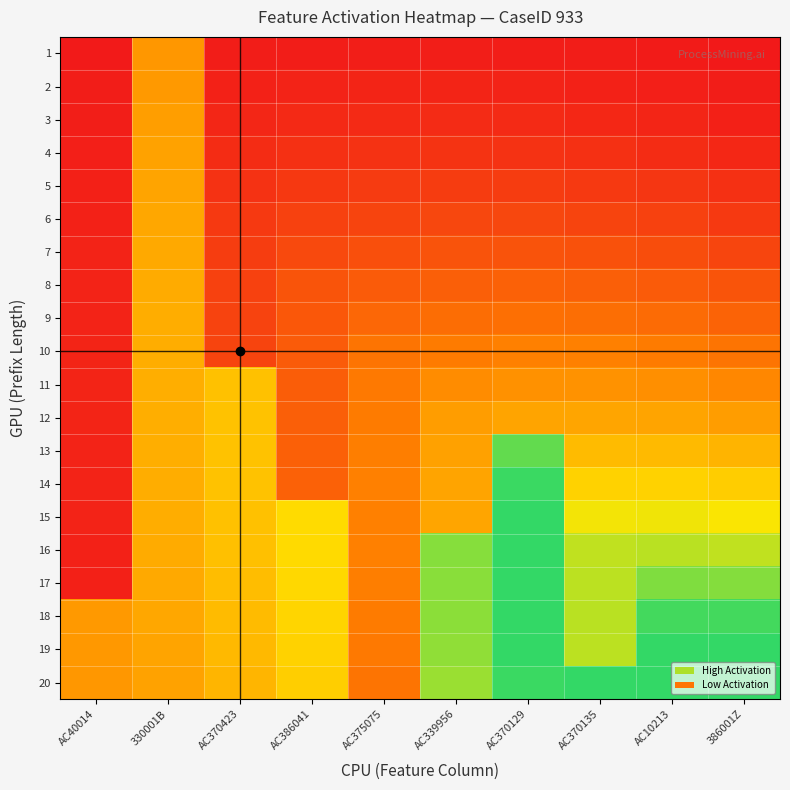

At how many categories does at least one series exceed 0?

10